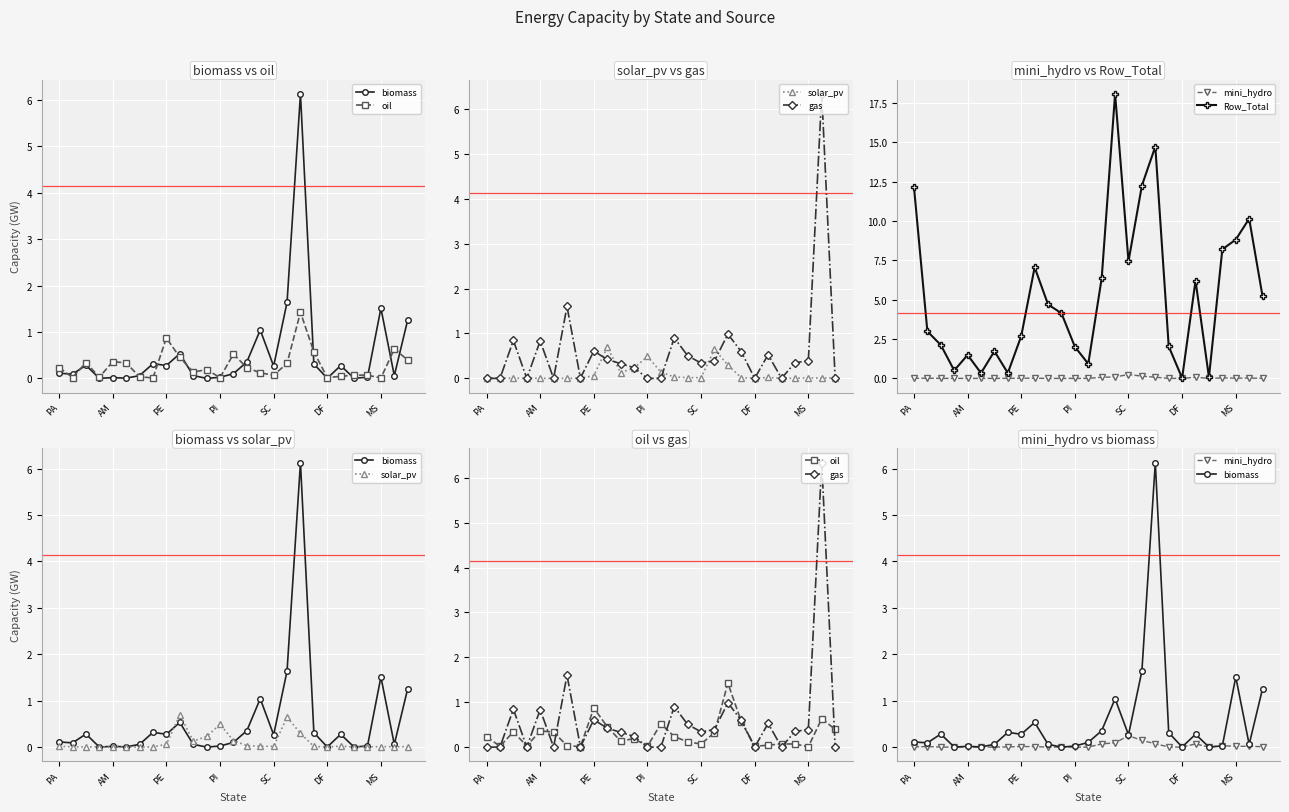

What is the difference between the second highest and minimum values in the solar_pv series?

0.6